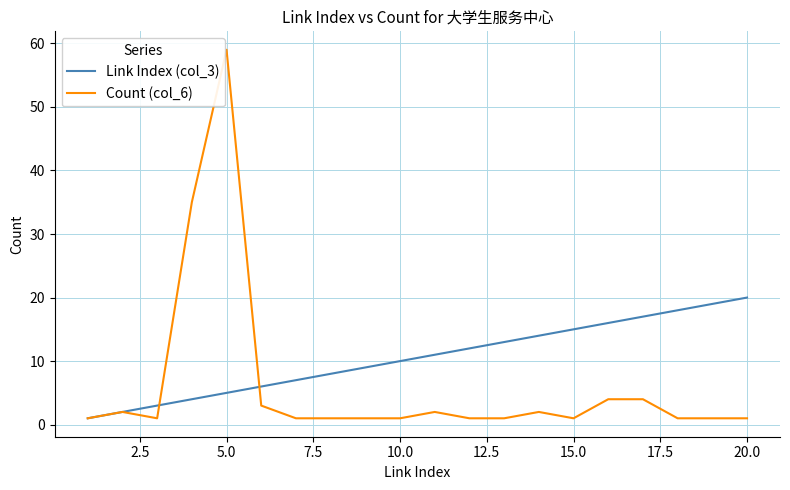

How many values in the Link Index (col_3) series are below 11?

10